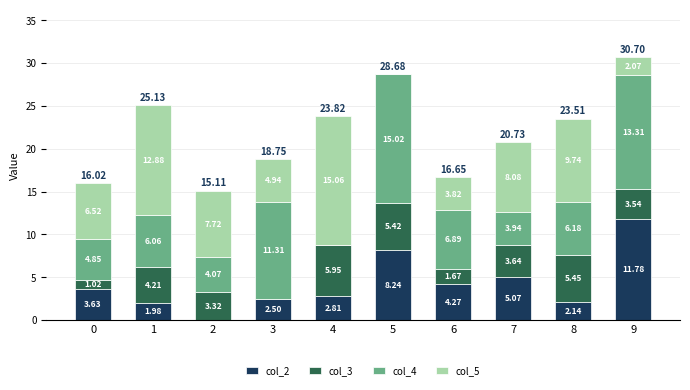

What is the sum of the col_2 values at 4 and 0?

6.4